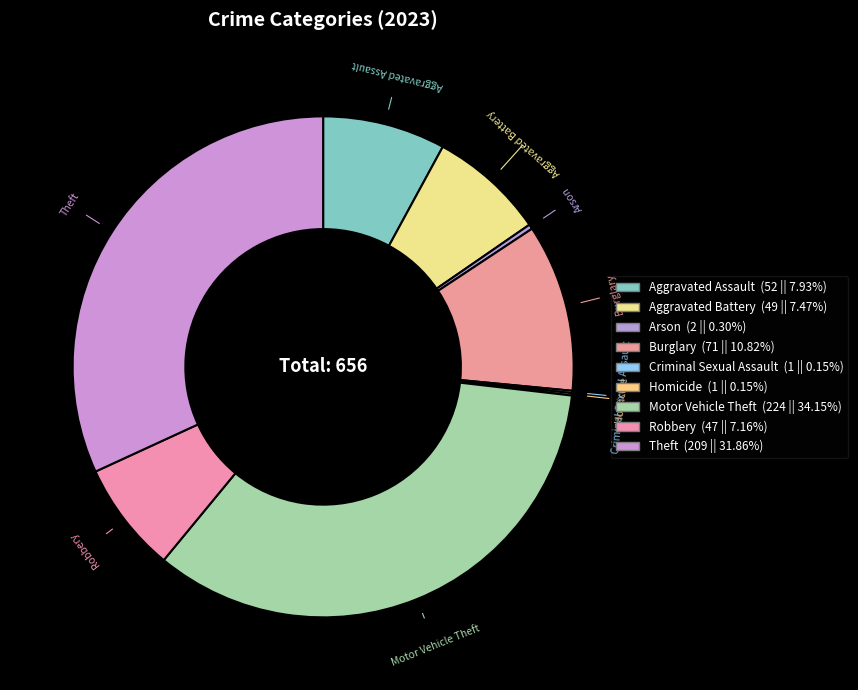

Which slice is the largest?

Motor Vehicle Theft